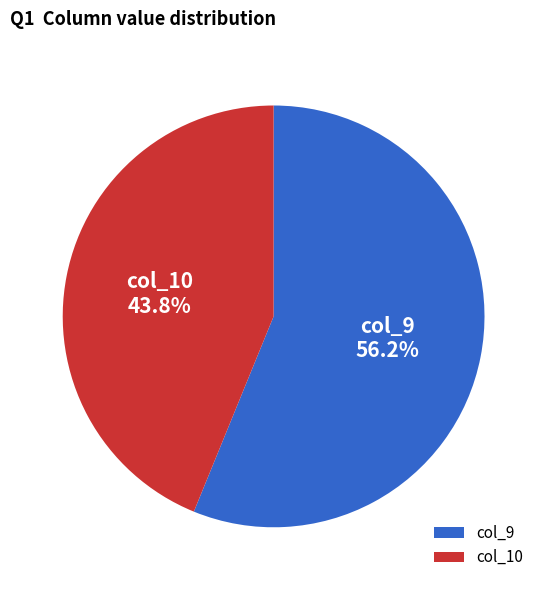

Count the number of slices in the pie.

2